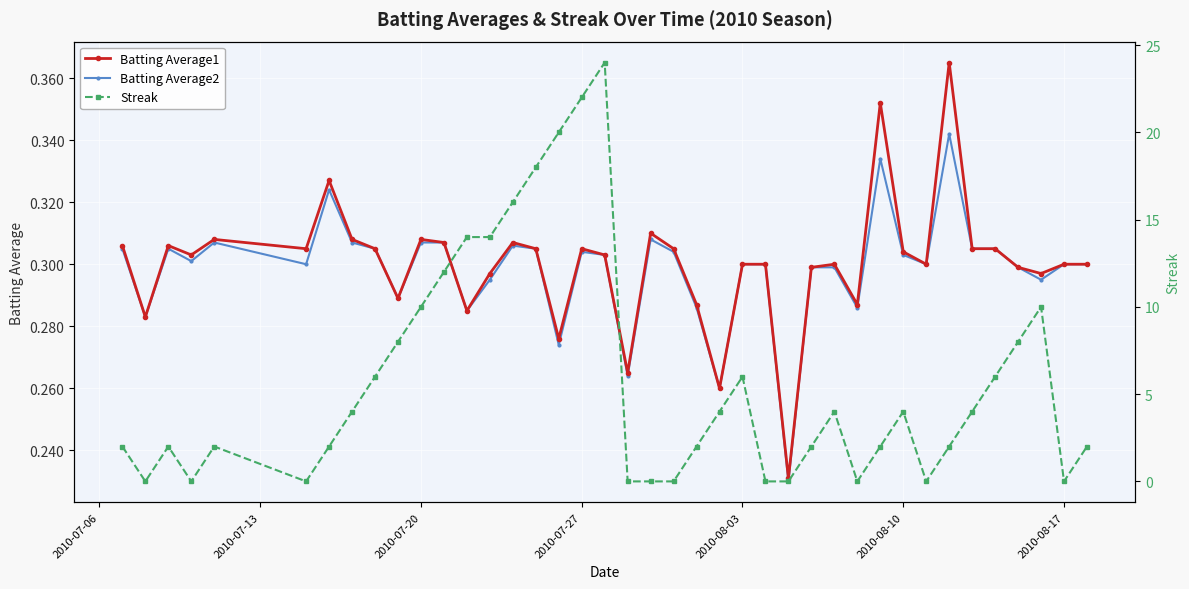

At how many categories does at least one series exceed 7?

12